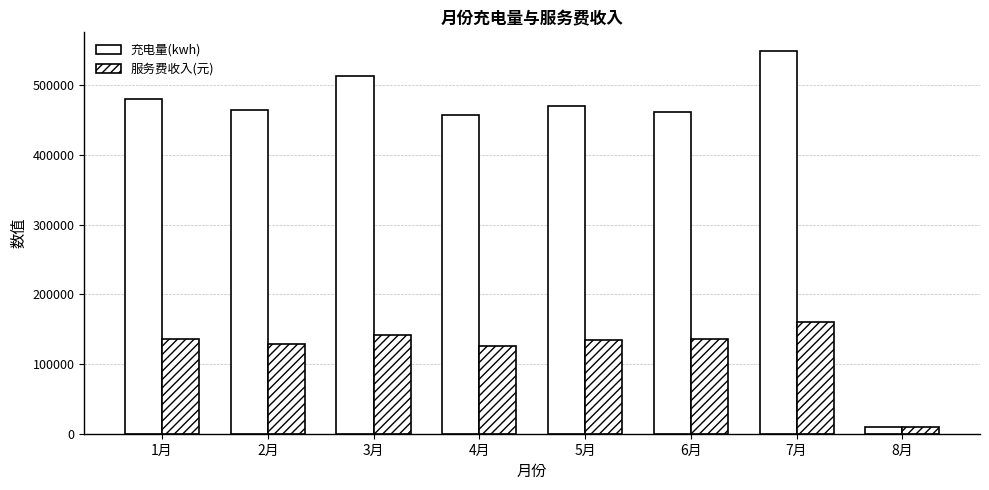

Are the bars grouped side by side (vs. stacked)?

Yes